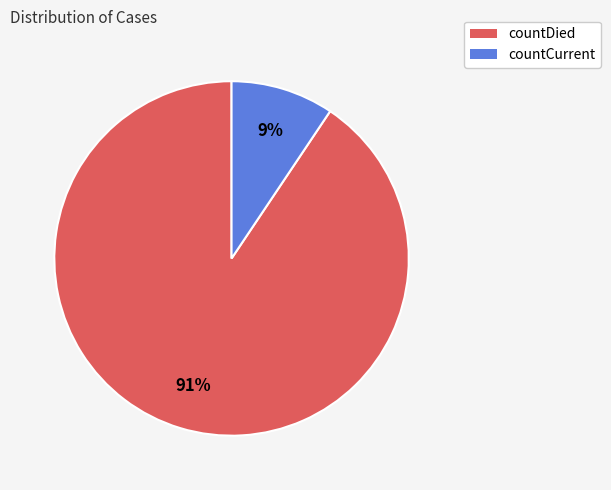

Between countDied and countCurrent, which is larger?

countDied